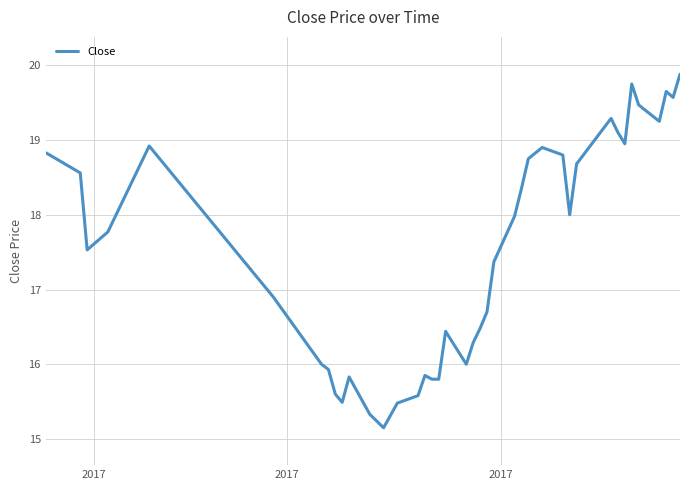

What is the difference between the maximum and minimum values?

4.7